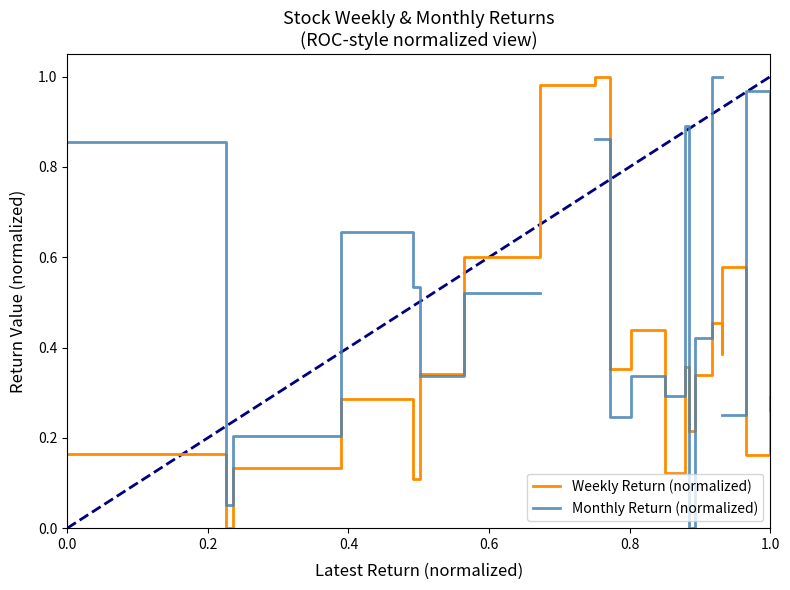

True or false: Monthly Return (normalized) has more than 2 points higher than both neighbors.

True